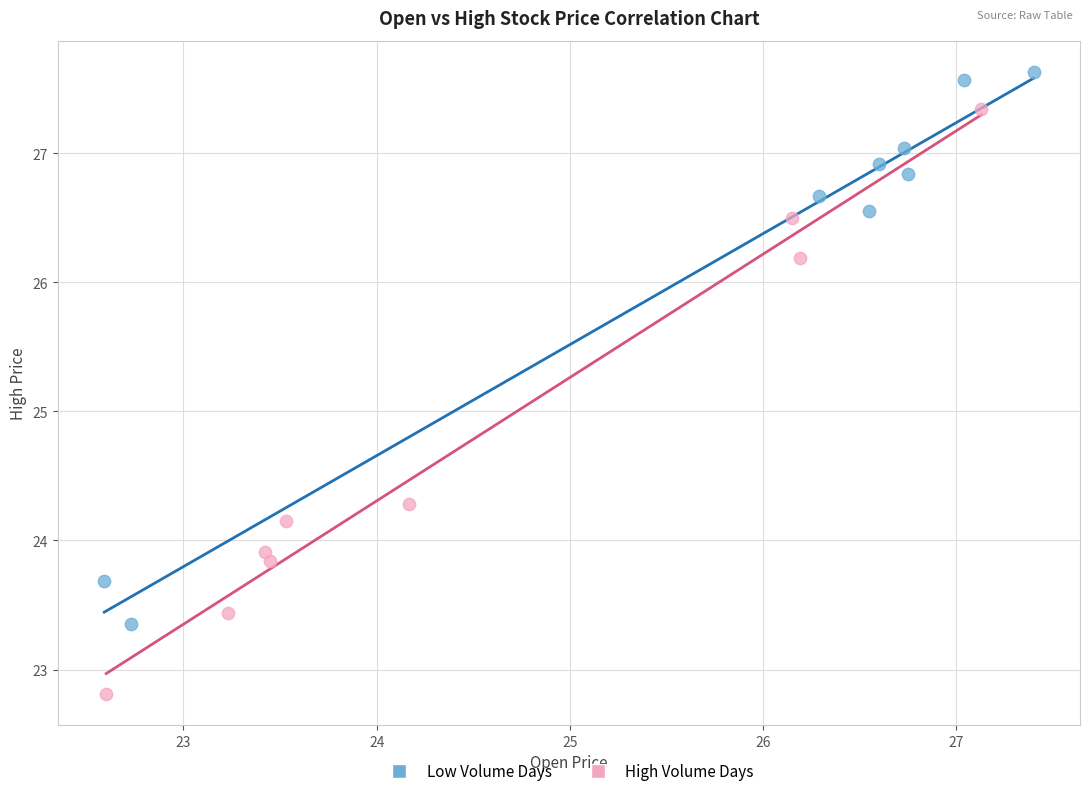

Which series has the widest spread of Y values?

High Volume Days